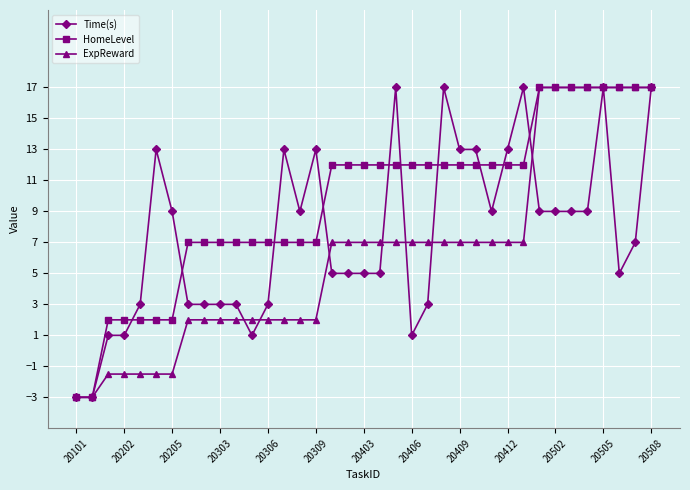

What is the maximum value for ExpReward?

17.0